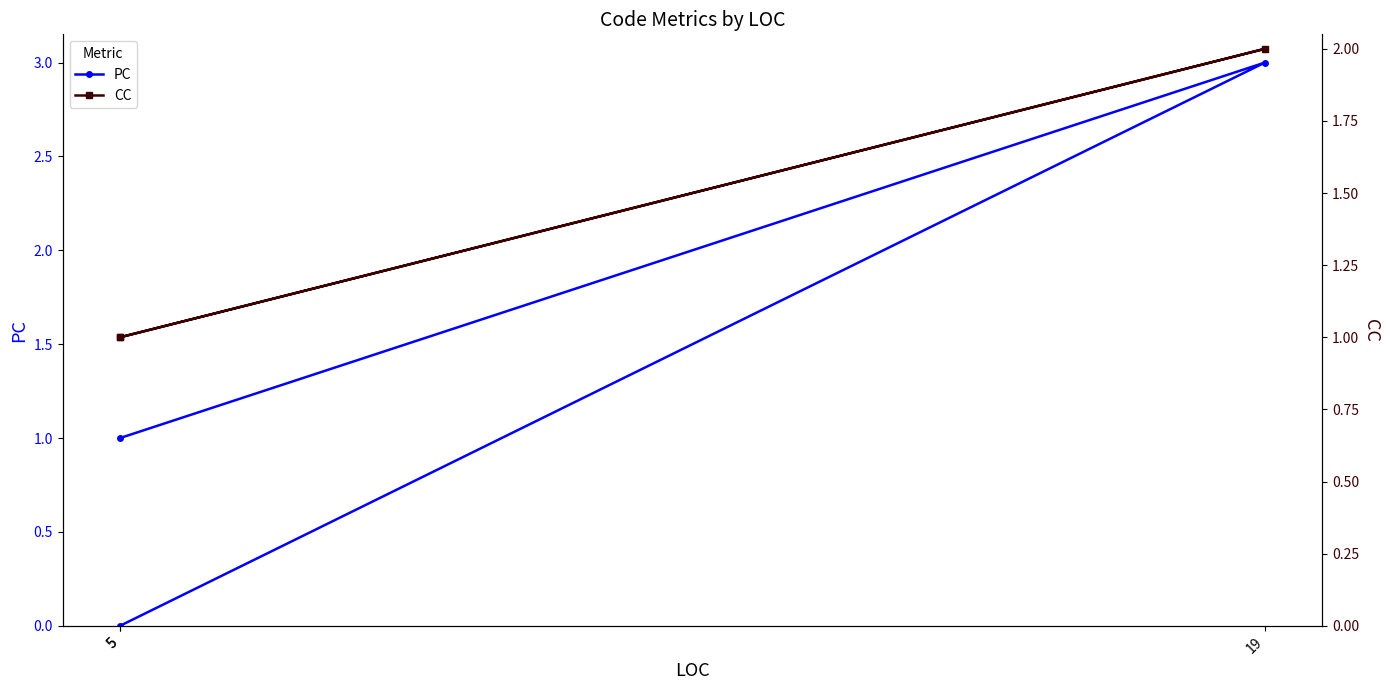

Reading left to right, transcribe all the data shown in this chart.

PC: 5=0	19=3	5=1
CC: 5=1	19=2	5=1